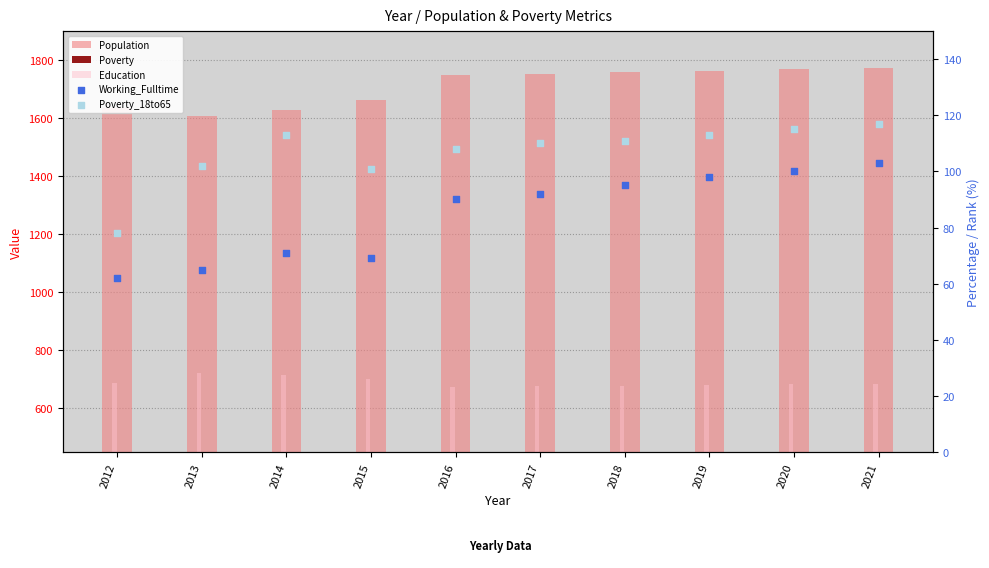

What is the total value across all series at 2018?

2887